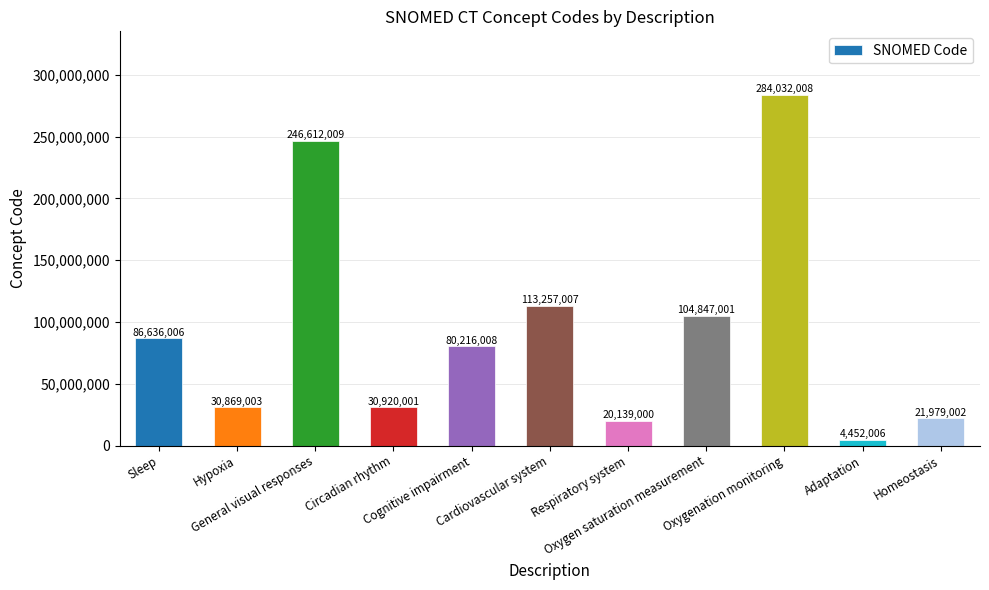

Approximately how many times larger is the value at Cardiovascular system compared to Cognitive impairment?

1.4